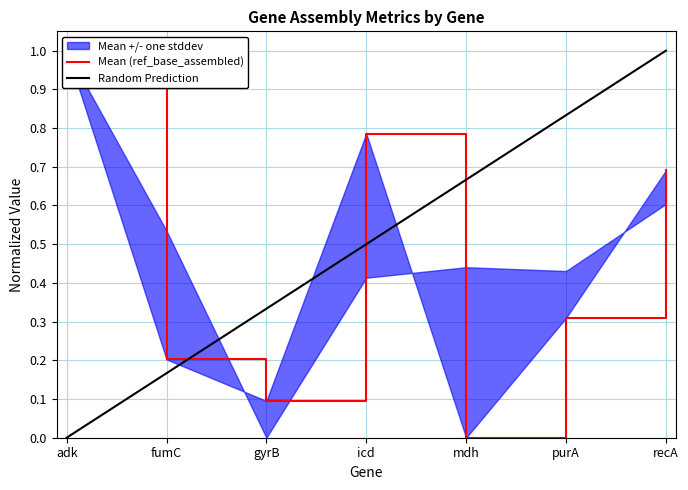

True or false: Random Prediction has more than 0 points higher than both neighbors.

False